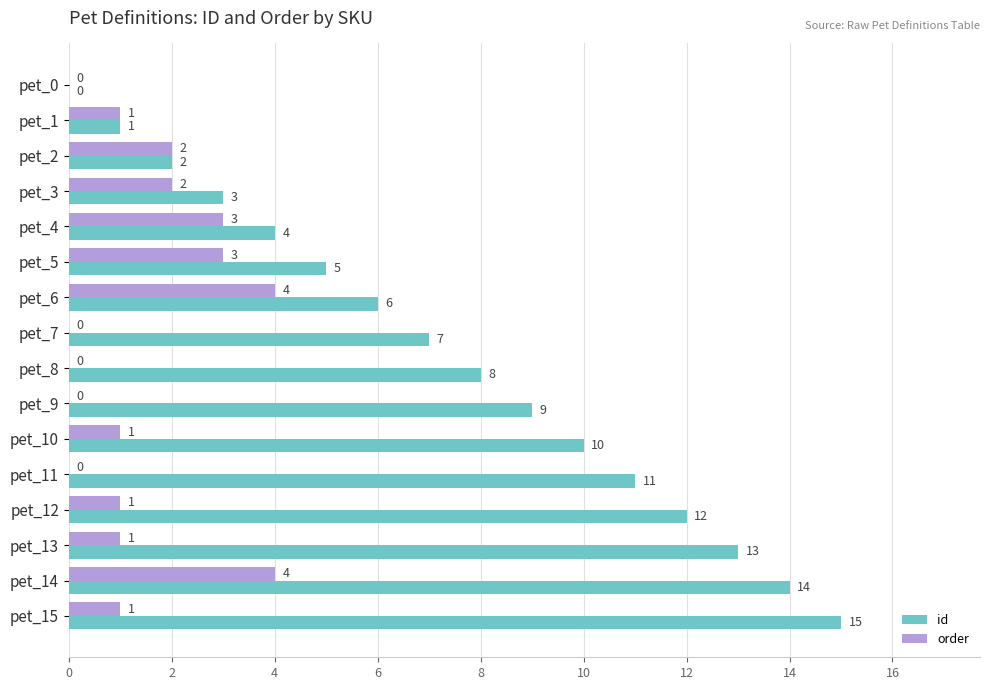

The id series shows 2 at pet_1. True or false?

False